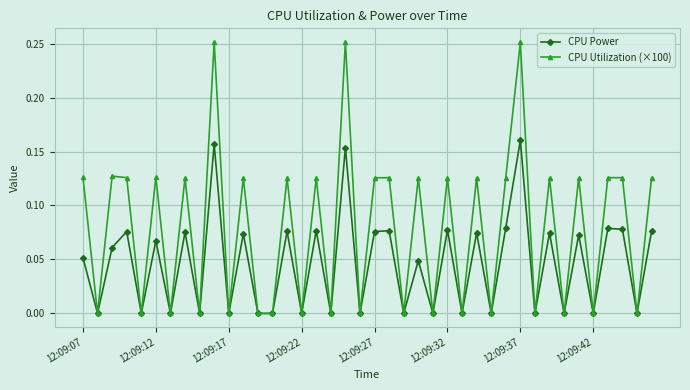

Rank the series by their maximum value, from lowest to highest.

CPU Power, CPU Utilization (×100)